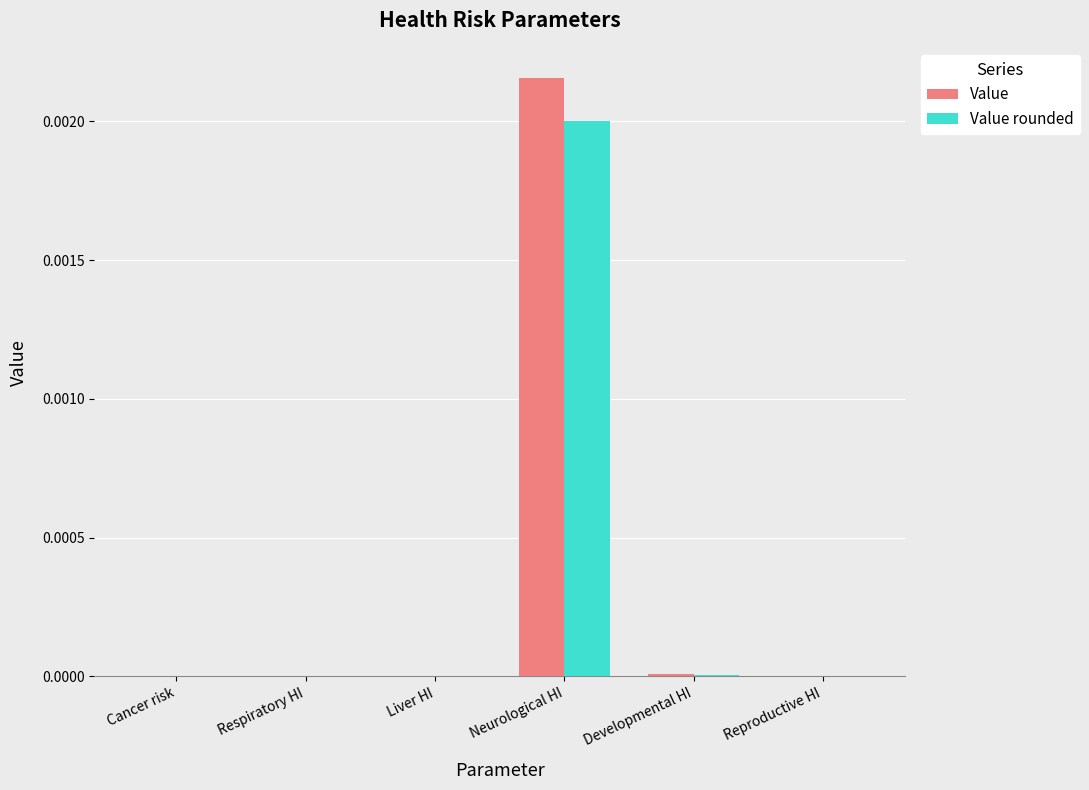

At which category does the chart reach its peak across all series?

Neurological HI